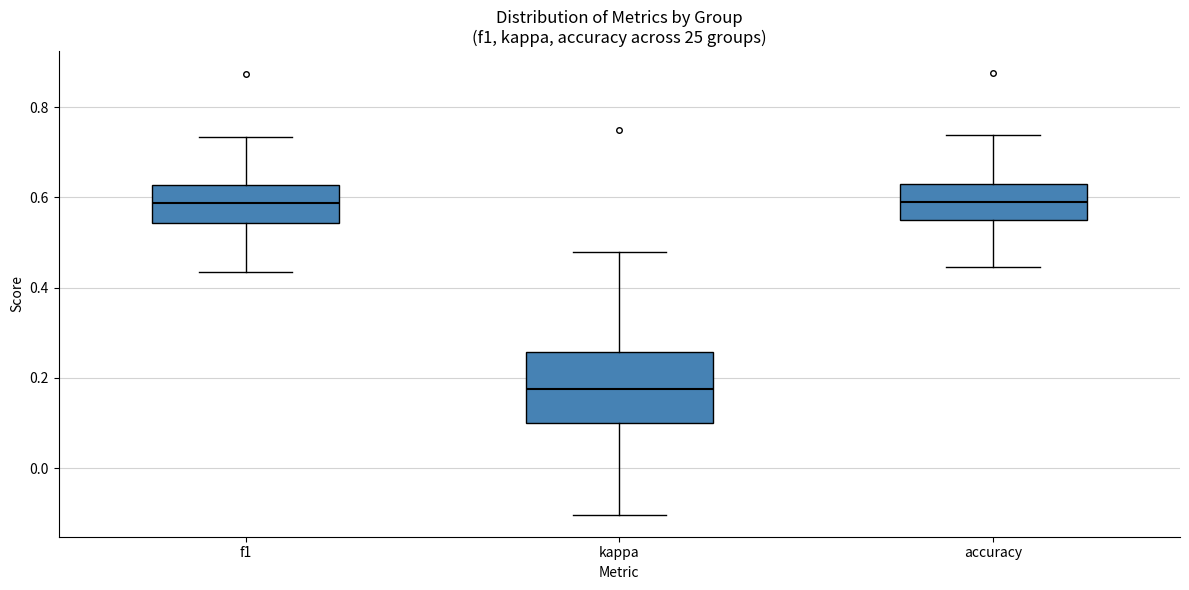

Which box is the tallest, from its lower edge to its upper edge?

kappa